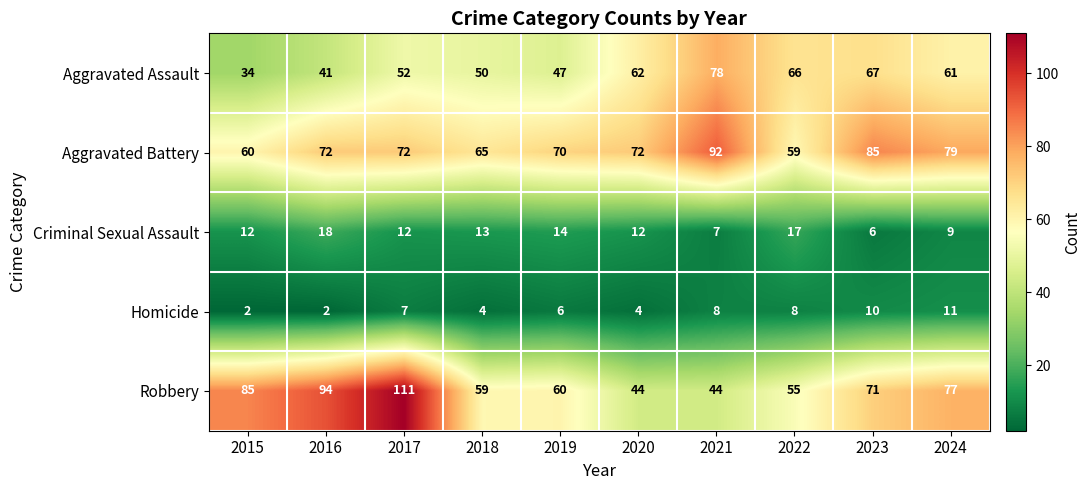

True or false: Criminal Sexual Assault has a value of 17 at 2022.

True